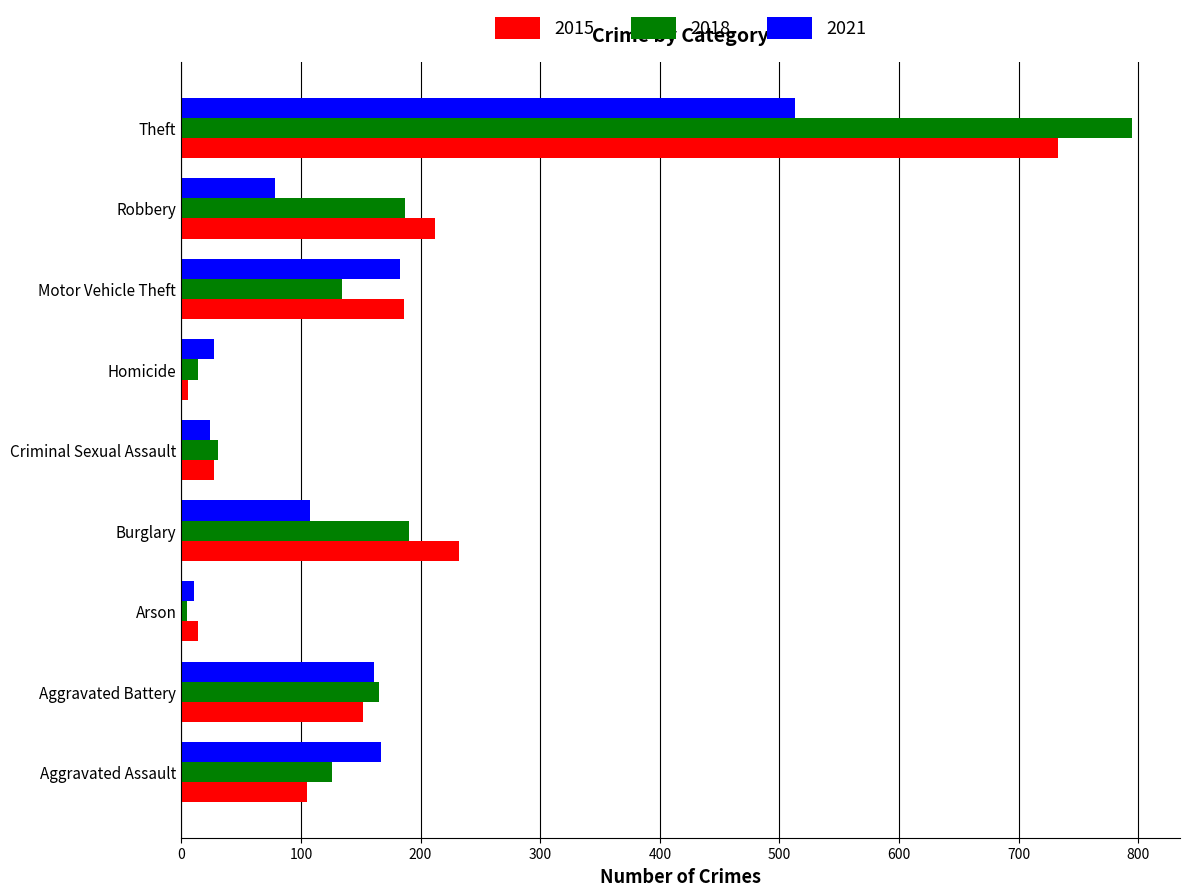

Count the number of data series in this chart.

3